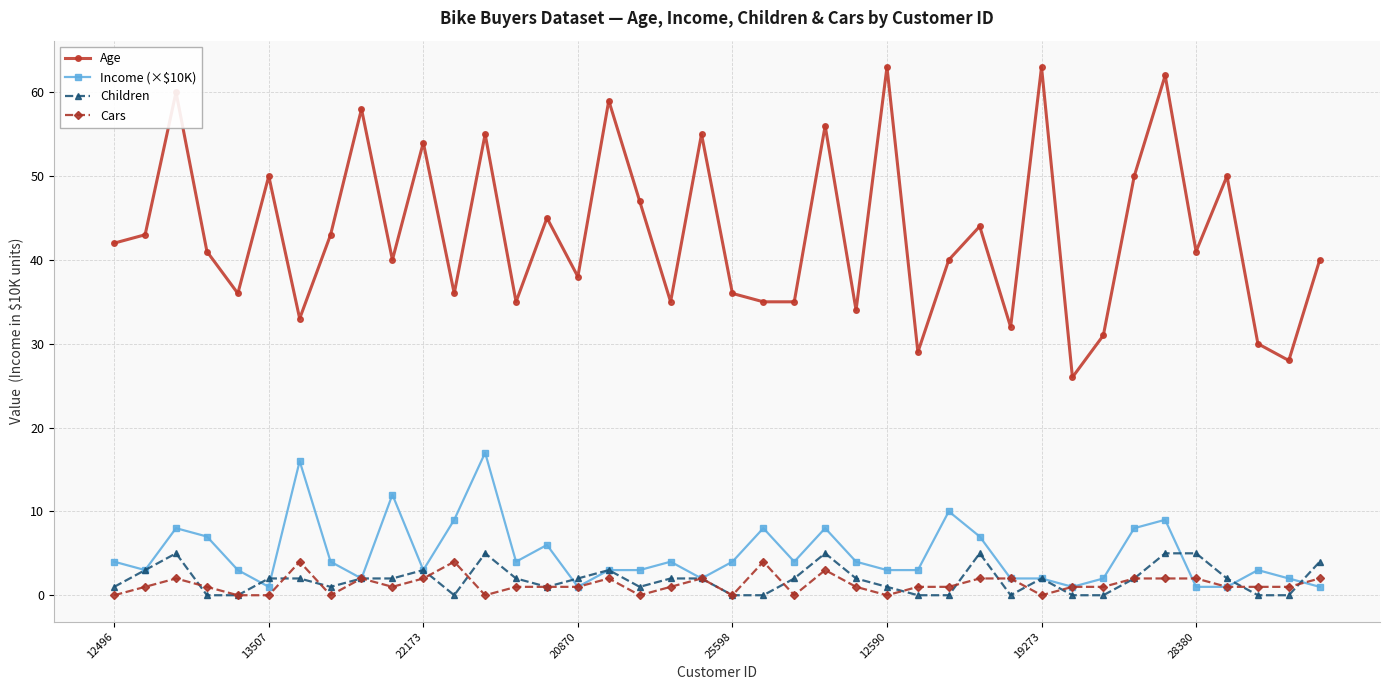

Reading left to right, what are all the values shown in this chart?

Age: 42	43	60	41	36	50	33	43	58	40	54	36	55	35	45	38	59	47	35	55	36	35	35	56	34	63	29	40	44	32	63	26	31	50	62	41	50	30	28	40
Income (×$10K): 4	3	8	7	3	1	16	4	2	12	3	9	17	4	6	1	3	3	4	2	4	8	4	8	4	3	3	10	7	2	2	1	2	8	9	1	1	3	2	1
Children: 1	3	5	0	0	2	2	1	2	2	3	0	5	2	1	2	3	1	2	2	0	0	2	5	2	1	0	0	5	0	2	0	0	2	5	5	2	0	0	4
Cars: 0	1	2	1	0	0	4	0	2	1	2	4	0	1	1	1	2	0	1	2	0	4	0	3	1	0	1	1	2	2	0	1	1	2	2	2	1	1	1	2